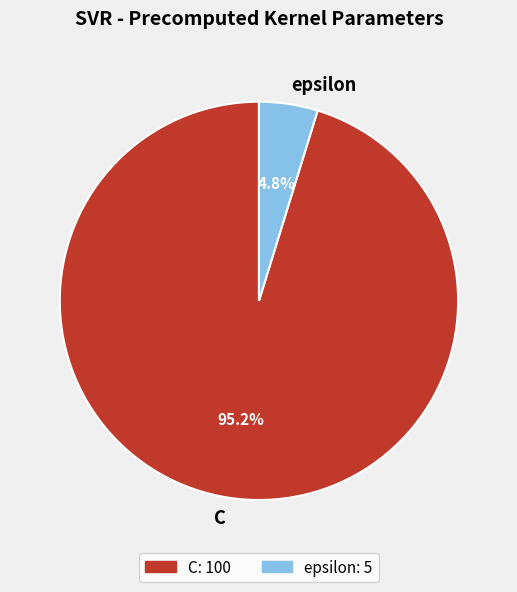

Which category has the smallest portion of the pie?

epsilon